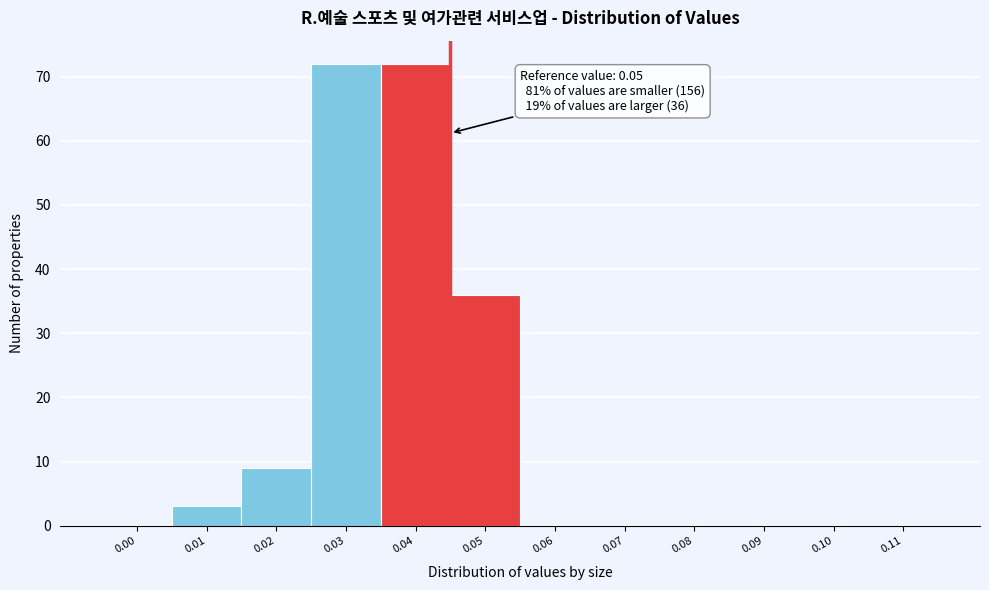

Reading left to right, transcribe all the data shown in this chart.

0.00=0	0.01=3	0.02=9	0.03=72	0.04=72	0.05=36	0.06=0	0.07=0	0.08=0	0.09=0	0.10=0	0.11=0